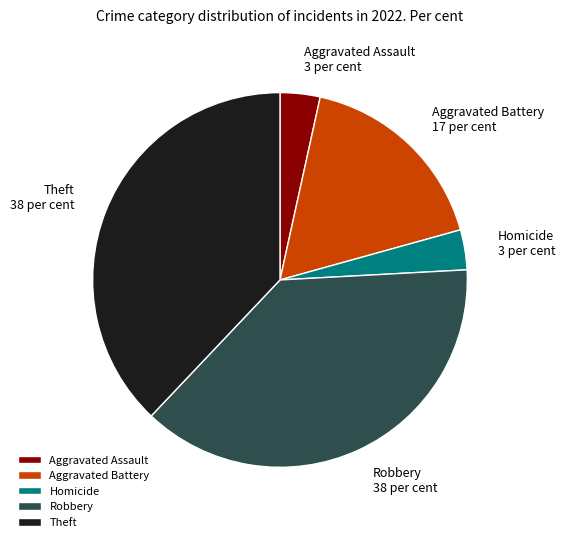

Which has a higher value, Aggravated Assault or Robbery?

Robbery